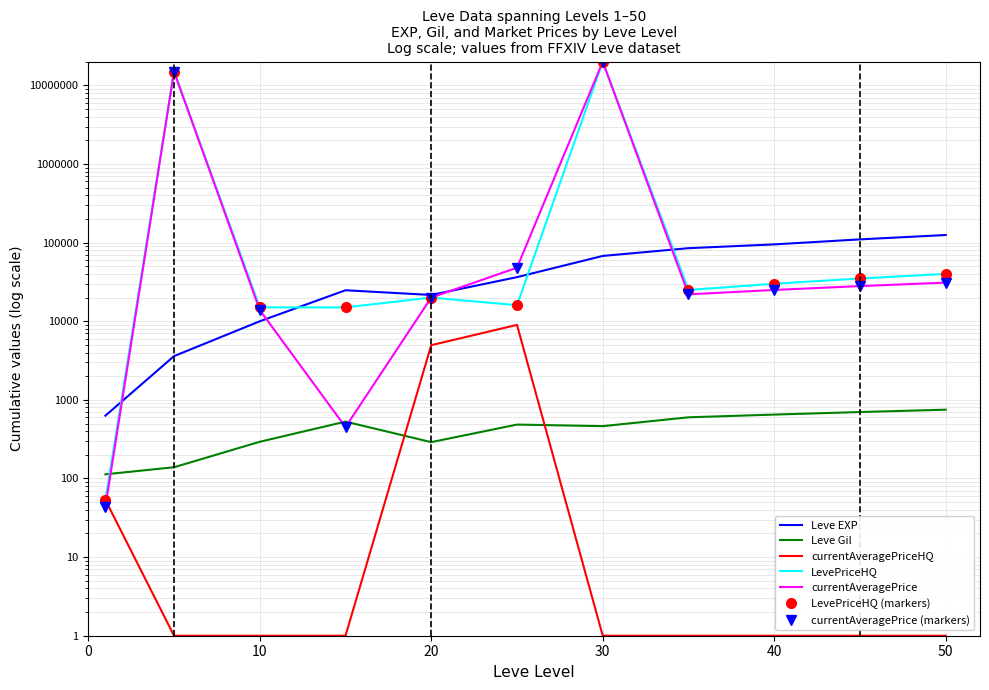

Between 45 and 15, which is larger?

45